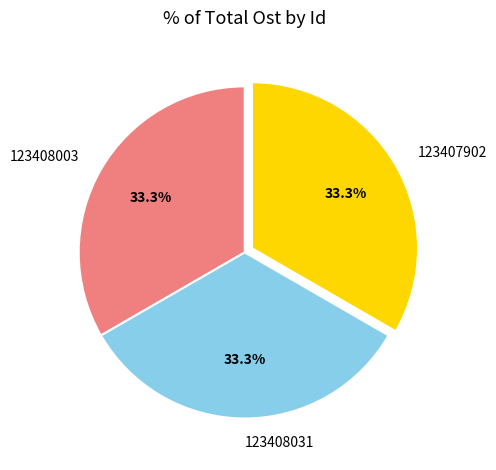

Is the sum of 123408031 and 123408003 greater than half?

Yes